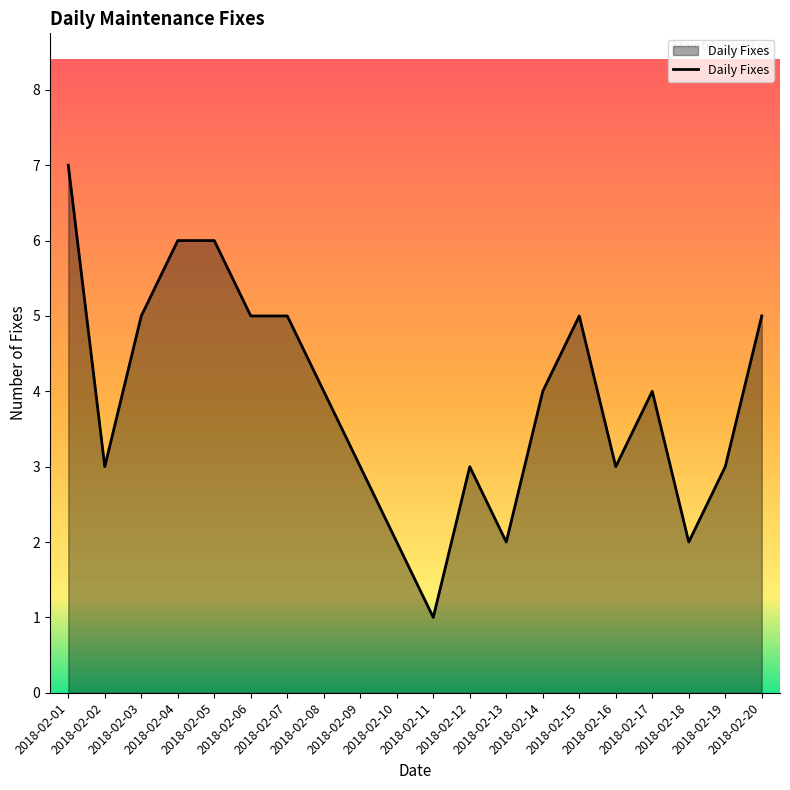

Which has a higher value, 2018-02-13 or 2018-02-20?

2018-02-20